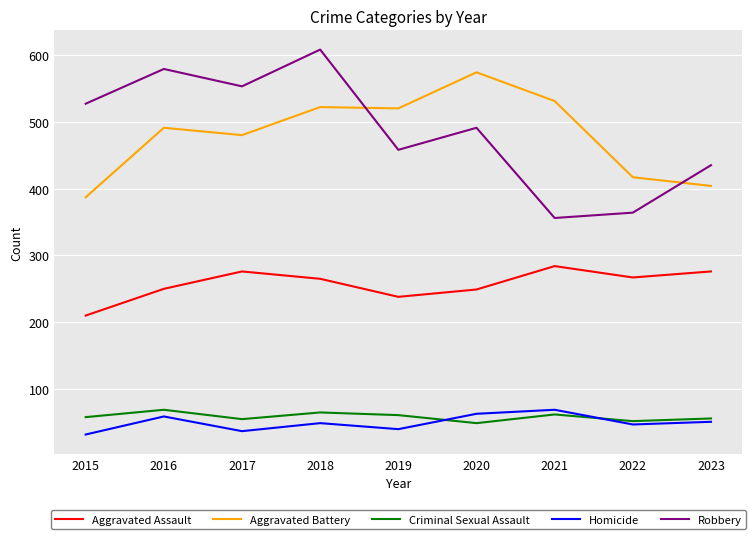

What is the maximum value for Aggravated Battery?

574